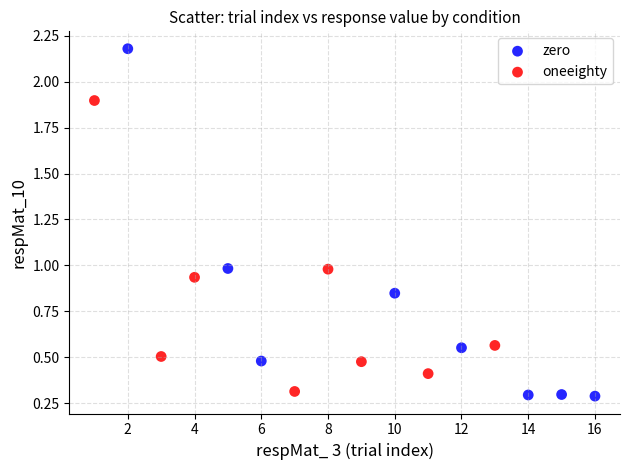

Which series contains the highest Y value?

zero